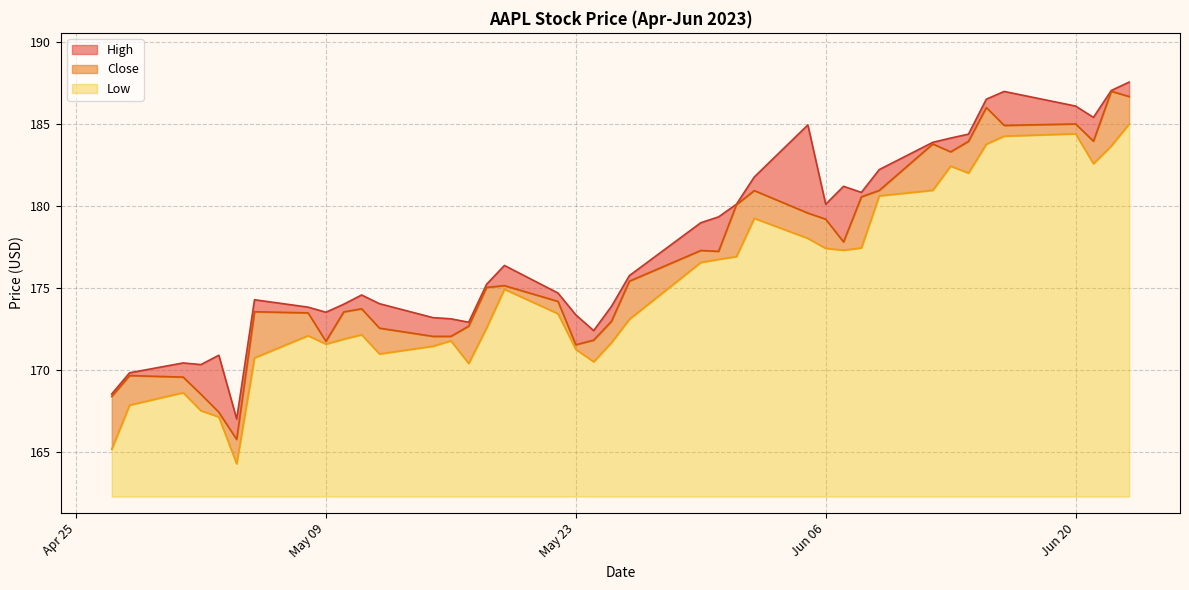

Is it true that Low equals 5.0 at Jun 20?

False